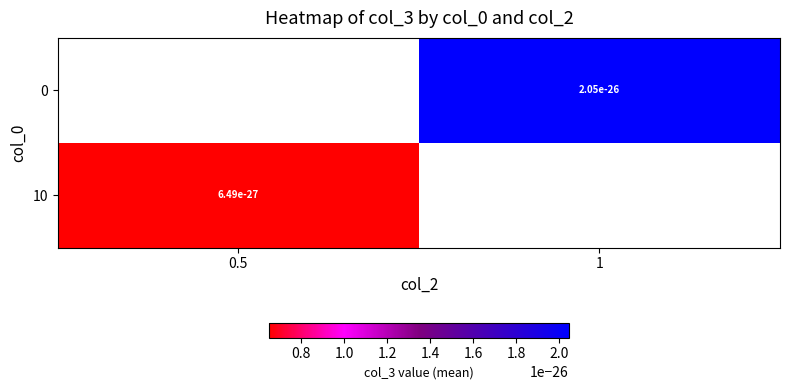

Is it true that 0 equals 0.0 at 1?

False